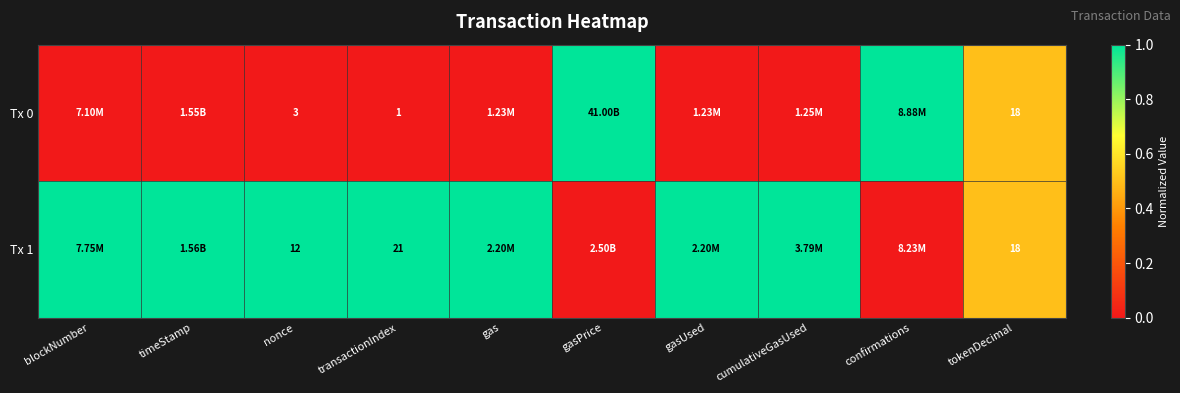

What is the spread (max minus min) of values at nonce?

9